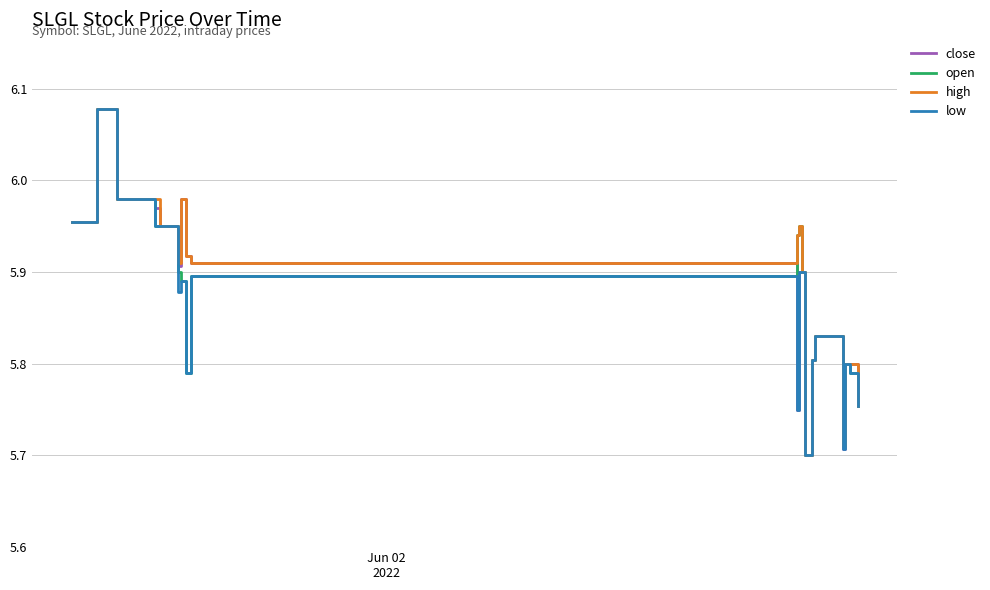

What is the difference between the second highest and second lowest values in the low series?

0.3